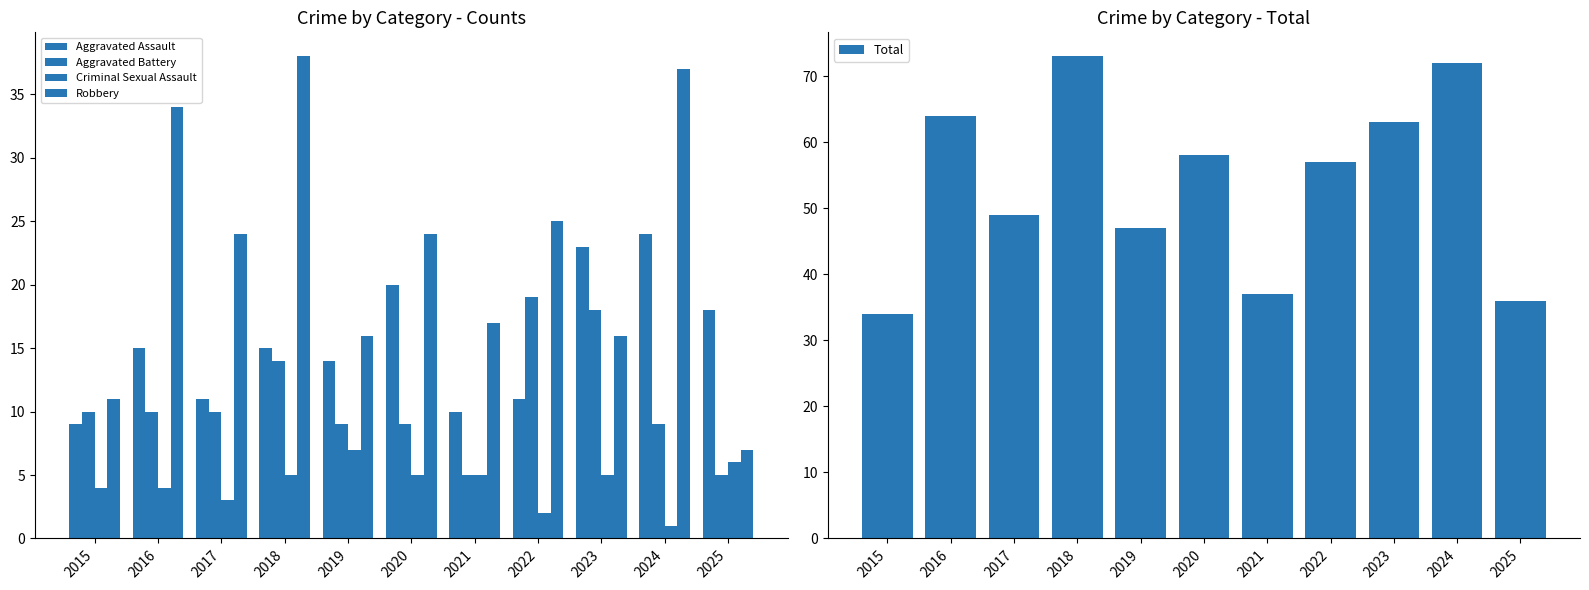

What is the approximate value of Total at 2021?

37